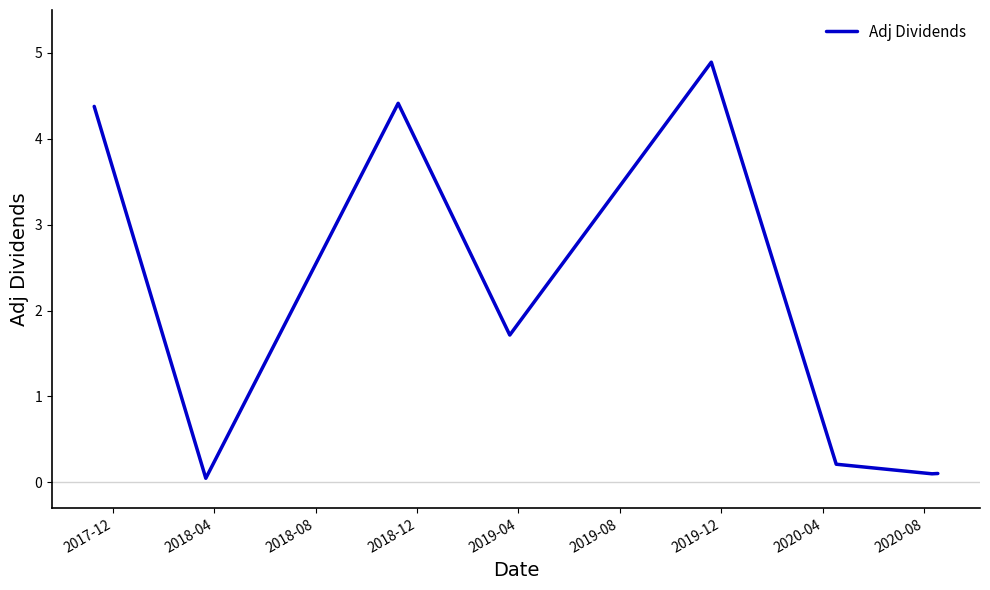

What is the difference between the maximum and minimum values?

4.8